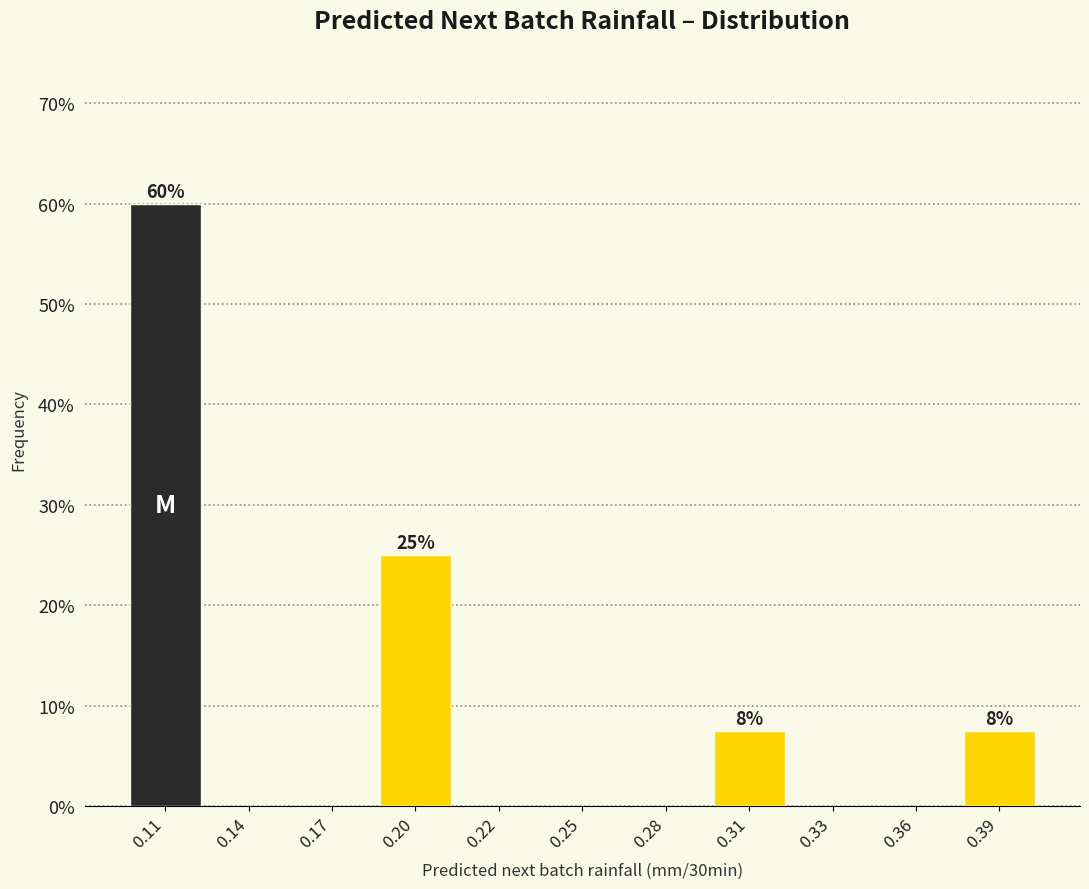

Reading left to right, transcribe all the data shown in this chart.

0.11=60.0	0.14=0.0	0.17=0.0	0.20=25.0	0.22=0.0	0.25=0.0	0.28=0.0	0.31=7.5	0.33=0.0	0.36=0.0	0.39=7.5